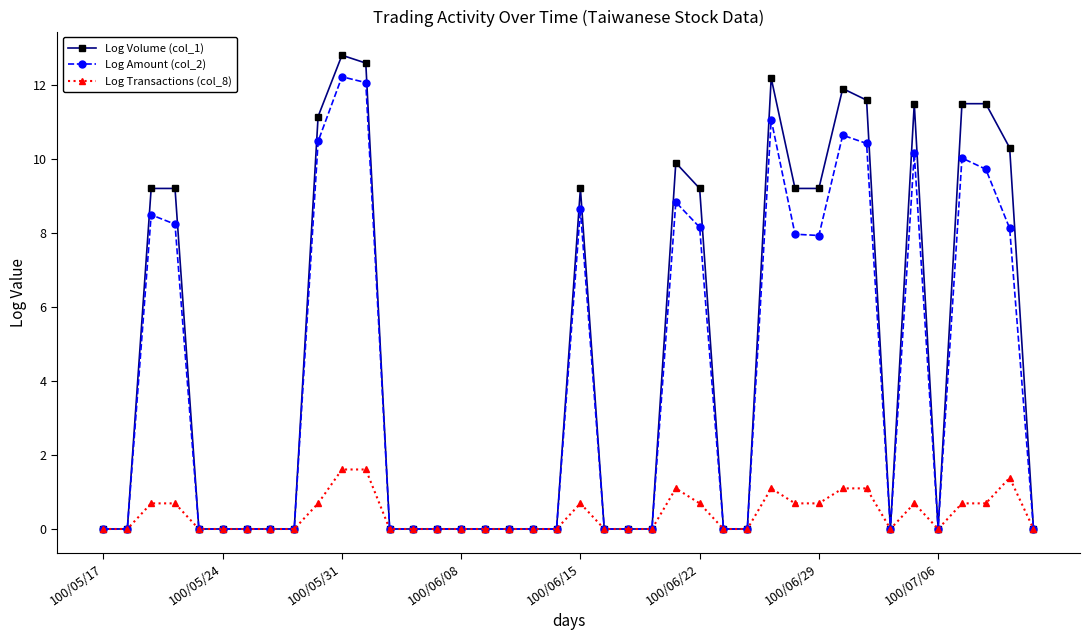

What is the maximum value for Log Amount (col_2)?

12.2